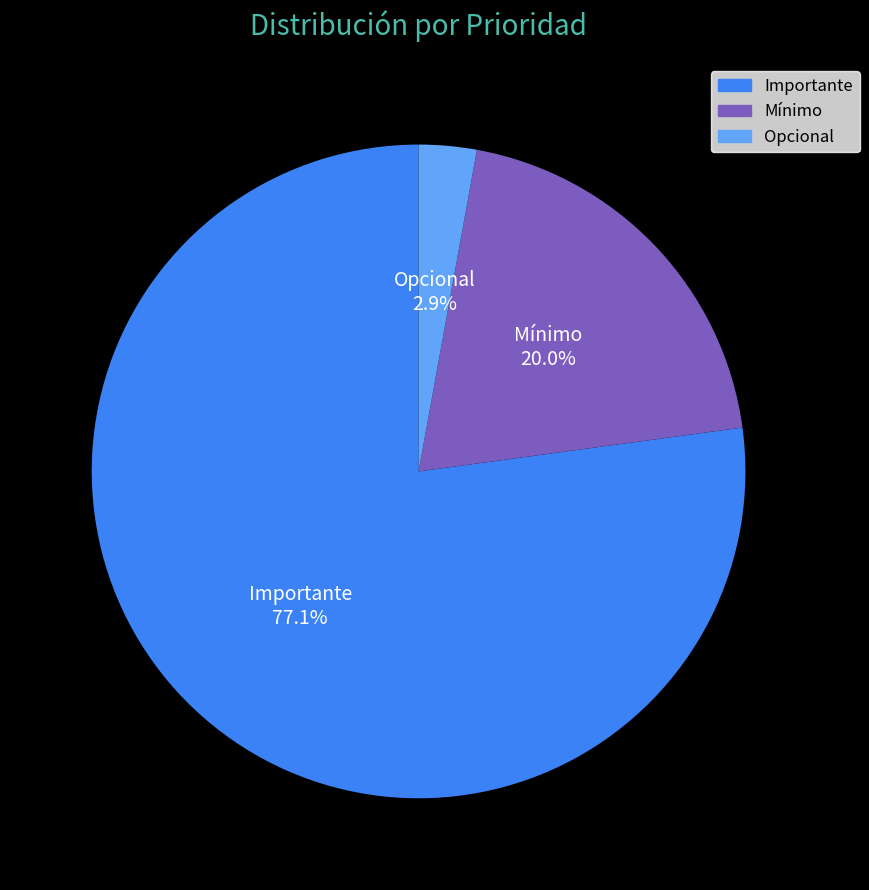

Combined, do Mínimo and Importante account for over 50%?

Yes